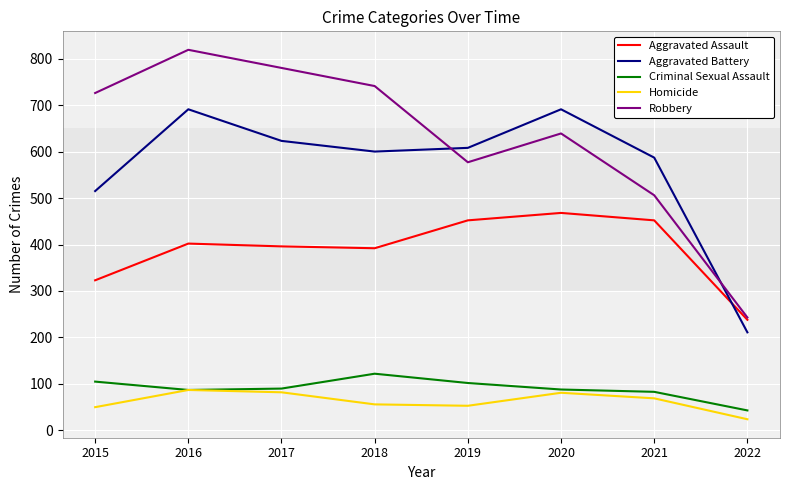

The Homicide series shows 87 at 2016. True or false?

True